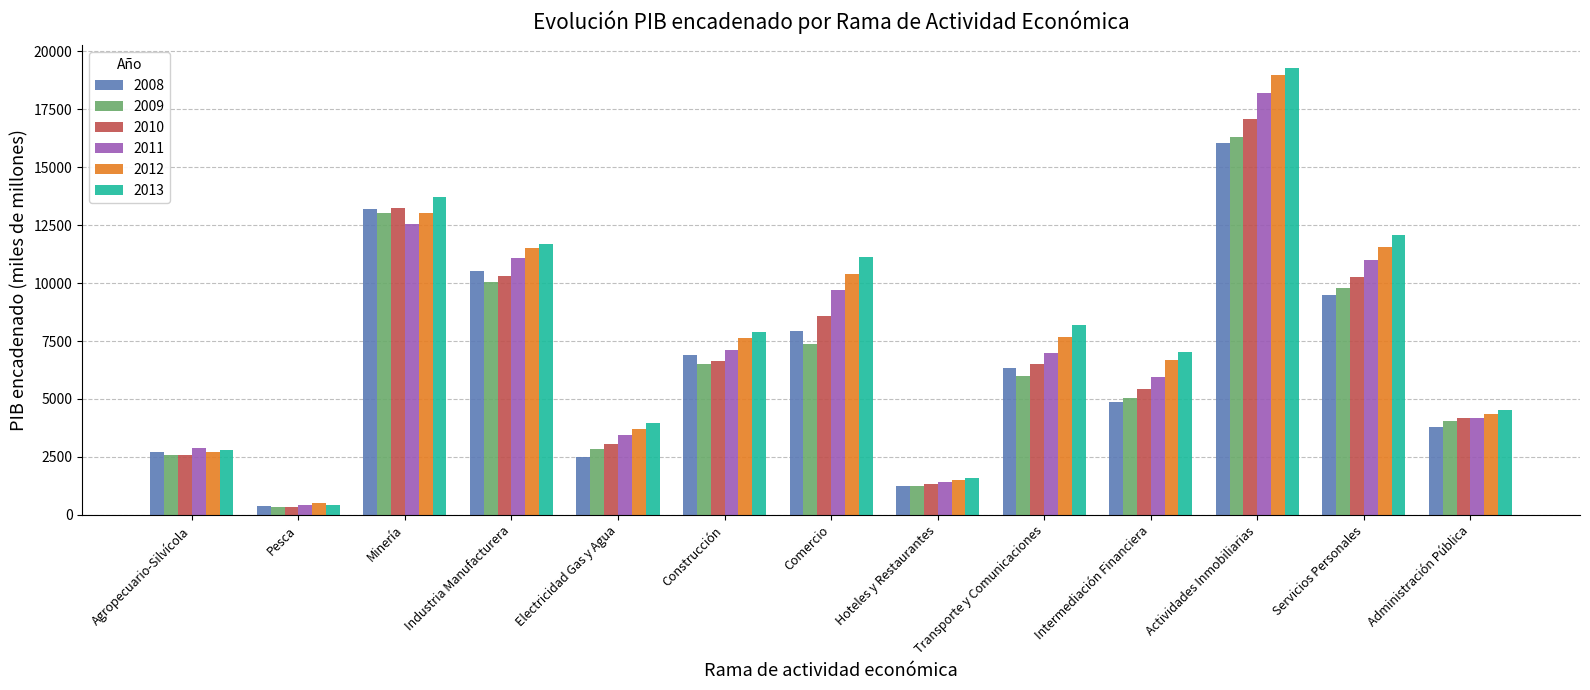

How many bars are there in total?

78